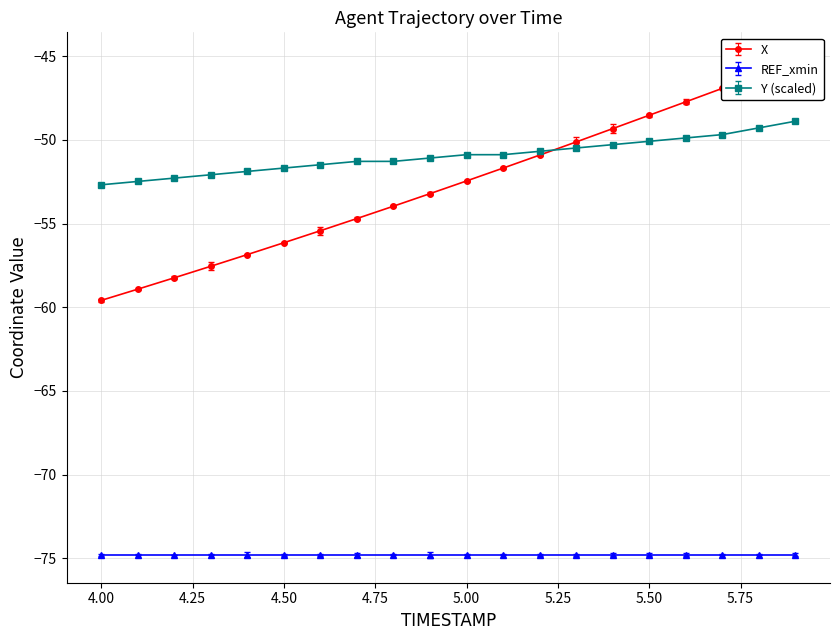

Is it true that Y (scaled) equals -52.7 at 4.00?

True